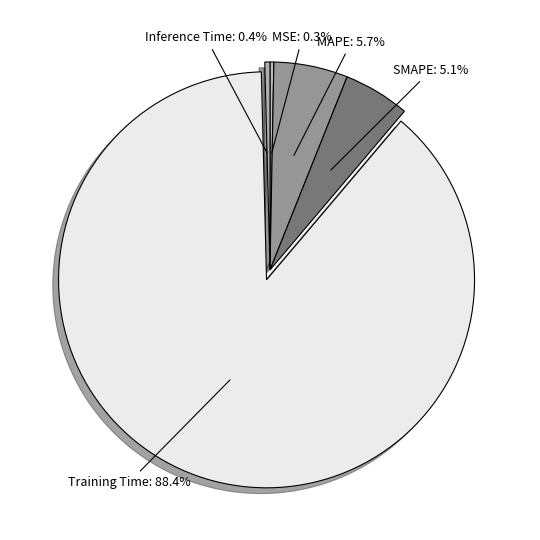

Is there any slice that represents more than half of the pie?

Yes